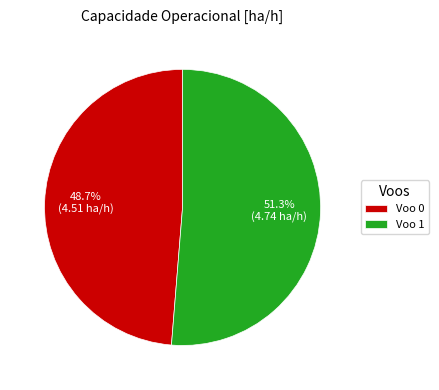

To the nearest percent, what is the average slice percentage?

50%